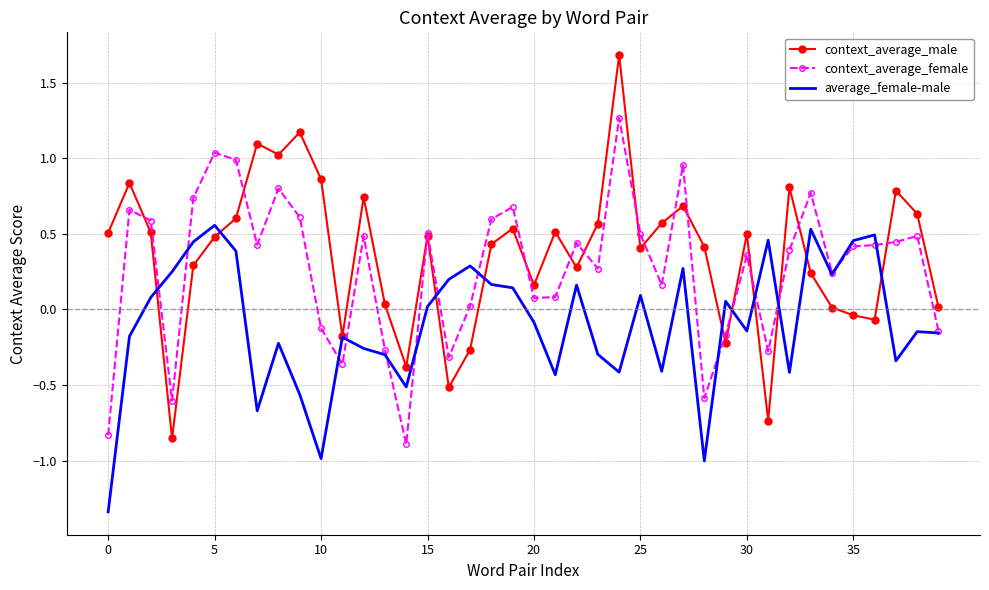

What is the highest value of the context_average_male series?

1.7